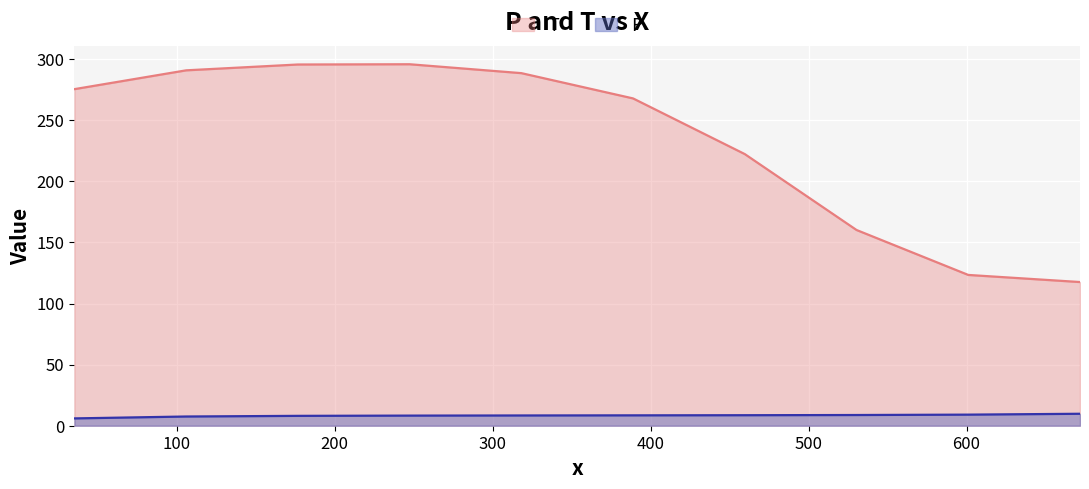

Which series has the widest spread of values?

T